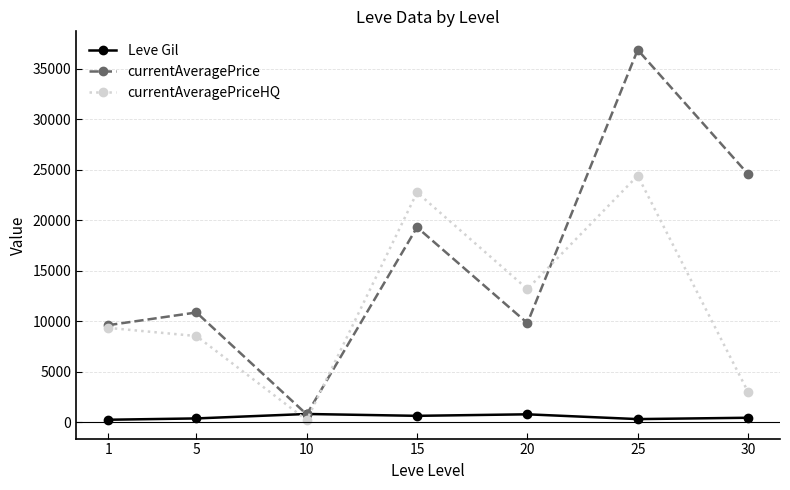

At which category is the sum across all series the highest?

25